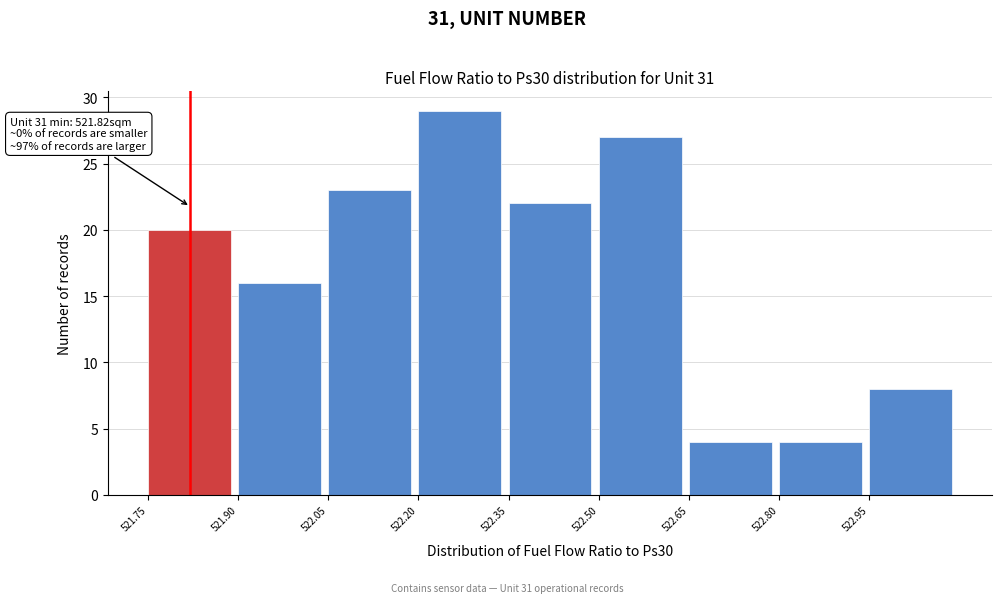

Which range on the x-axis has the tallest bar?

522.20 to 522.35